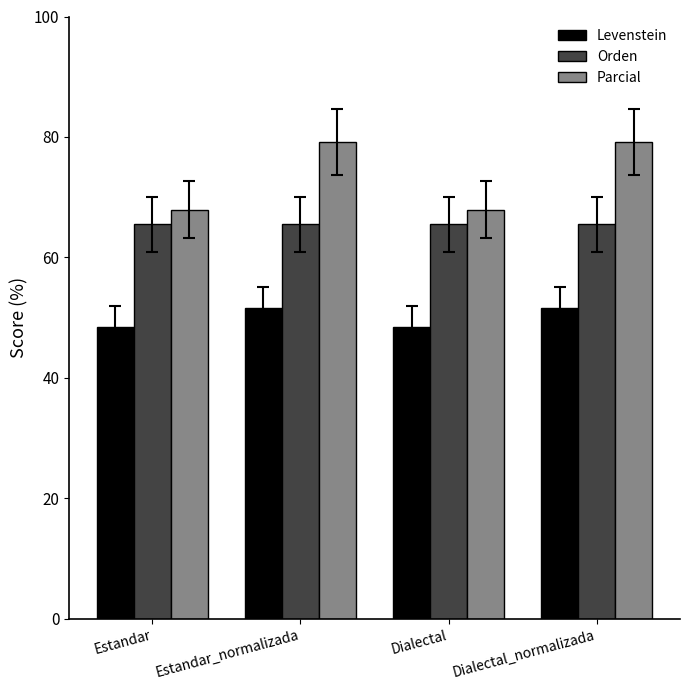

What position from the right is Dialectal_normalizada?

1